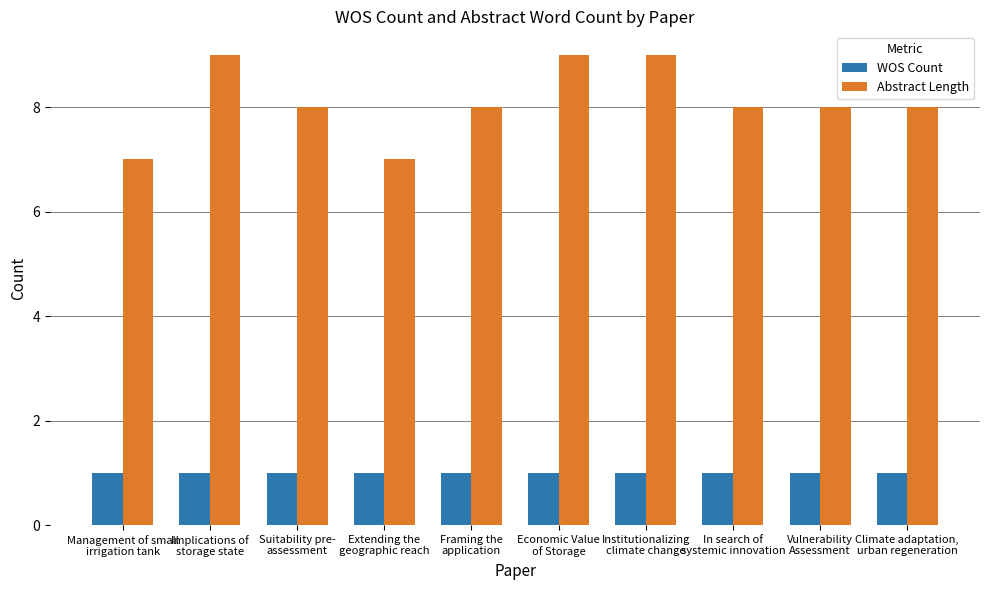

Which series has the largest total across all categories?

Abstract Length